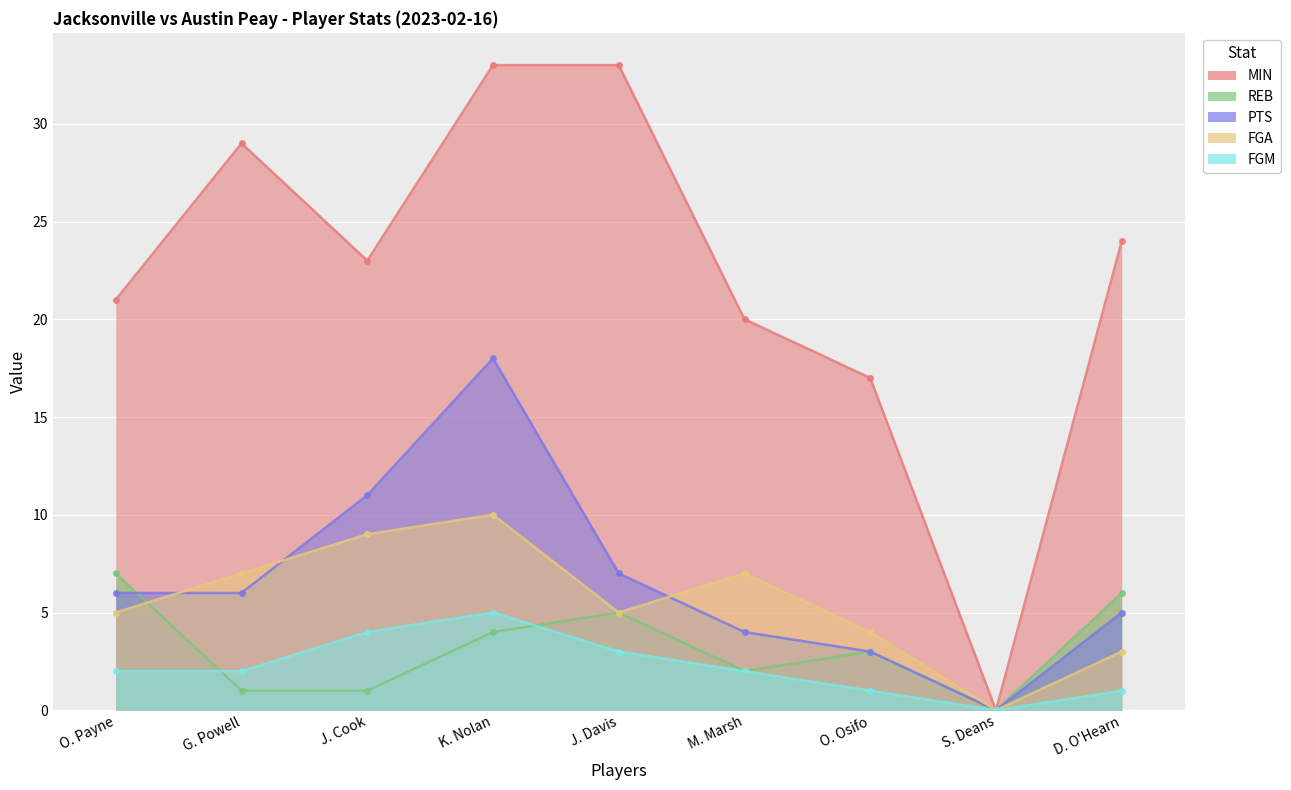

The value of PTS at G. Powell is 6. True or false?

True